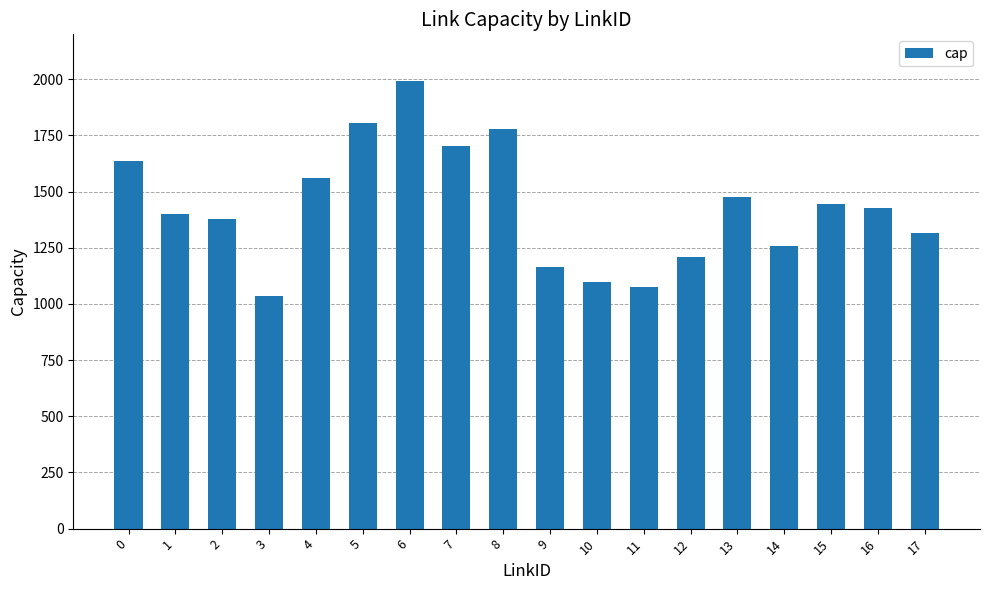

Reading left to right, extract all data points from this chart.

1638	1402	1377	1035	1561	1804	1994	1705	1777	1166	1099	1075	1210	1475	1259	1447	1425	1316